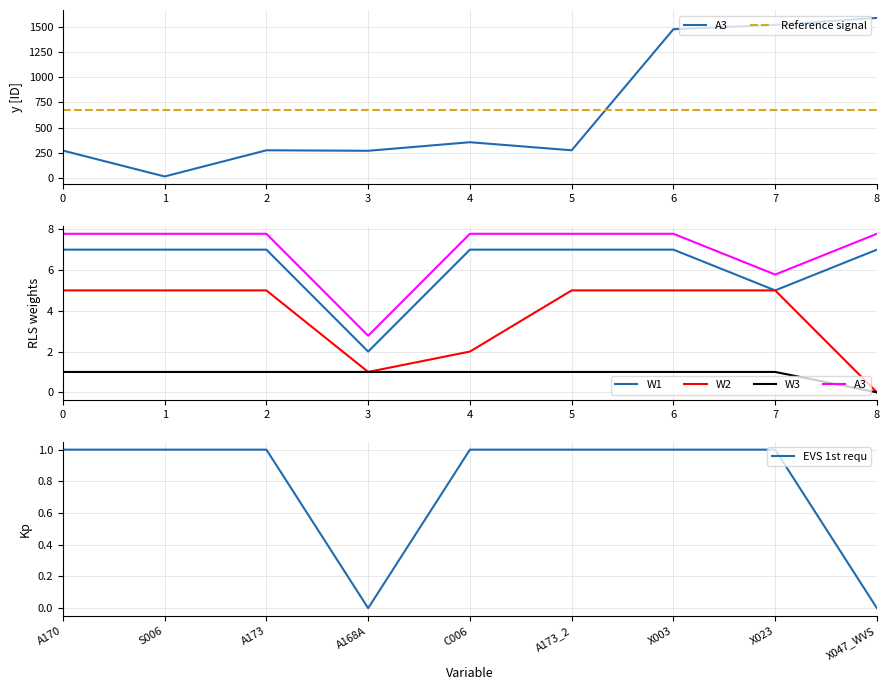

True or false: EVS Trend and ID cross at least once.

False